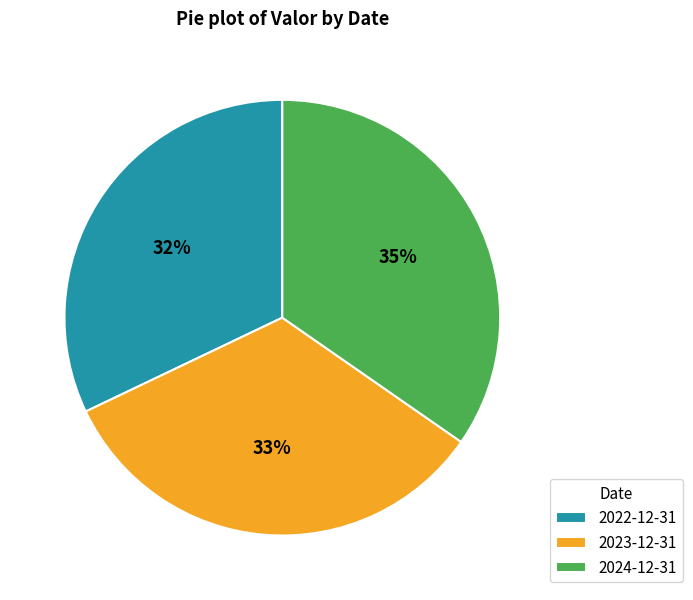

Count the number of slices in the pie.

3